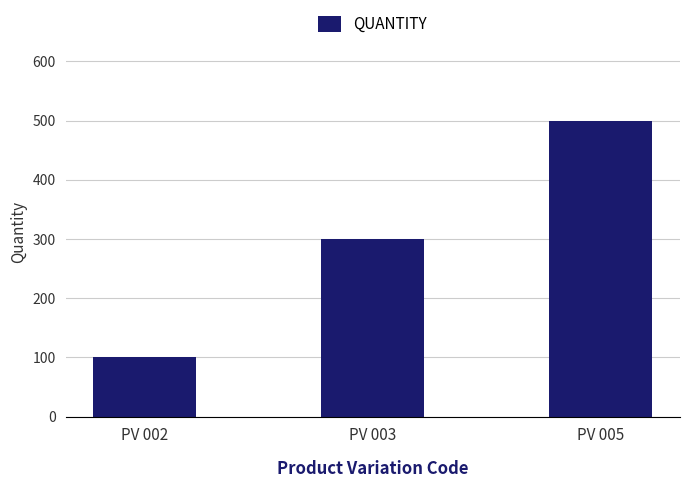

What is the maximum value shown in the chart?

500